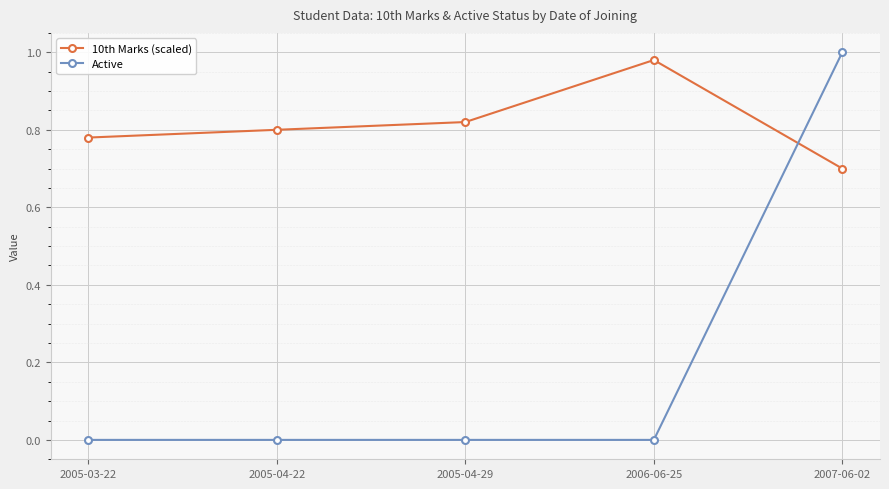

Which series has the largest range (max minus min)?

Active